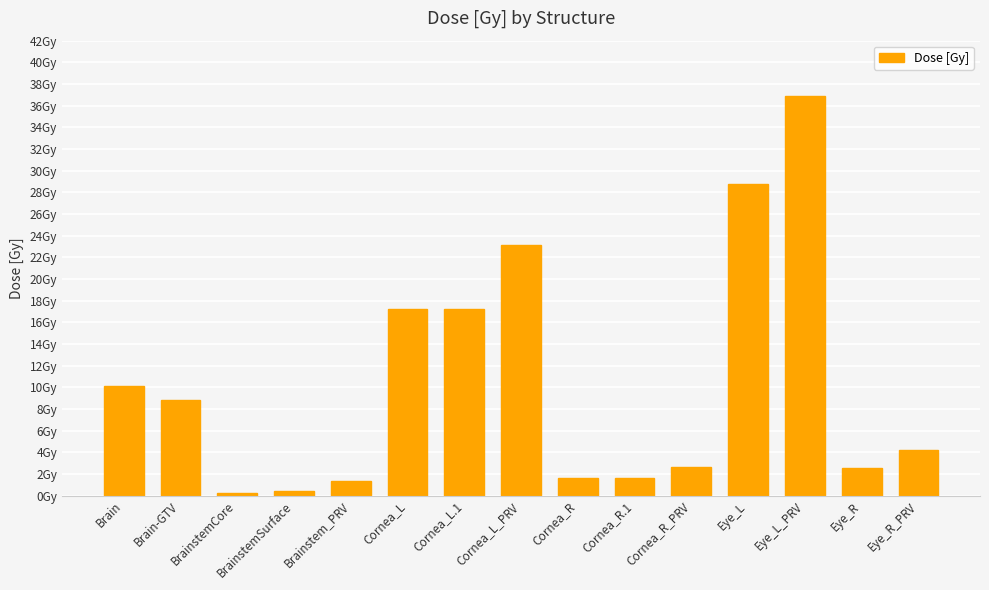

Rank the categories by value from highest to lowest.

Eye_L_PRV, Eye_L, Cornea_L_PRV, Cornea_L, Cornea_L.1, Brain, Brain-GTV, Eye_R_PRV, Cornea_R_PRV, Eye_R, Cornea_R, Cornea_R.1, Brainstem_PRV, BrainstemSurface, BrainstemCore